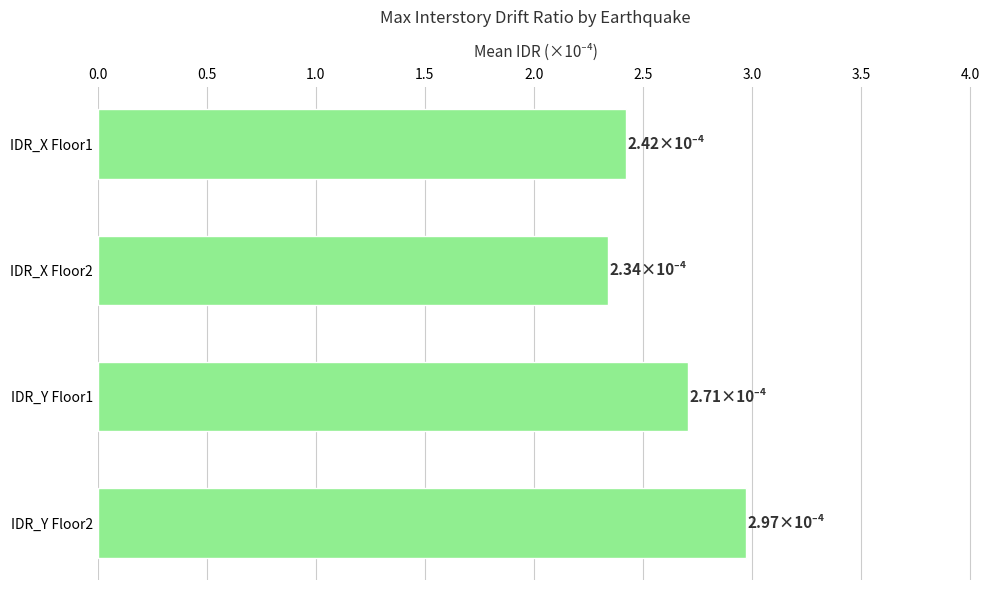

The value at IDR_Y Floor2 is 3.0. True or false?

True